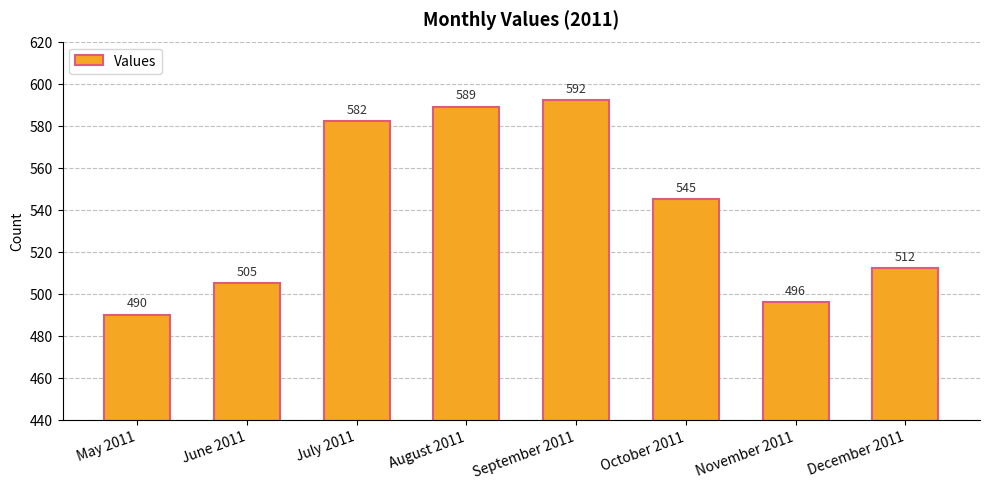

Count the number of categories in the chart.

8